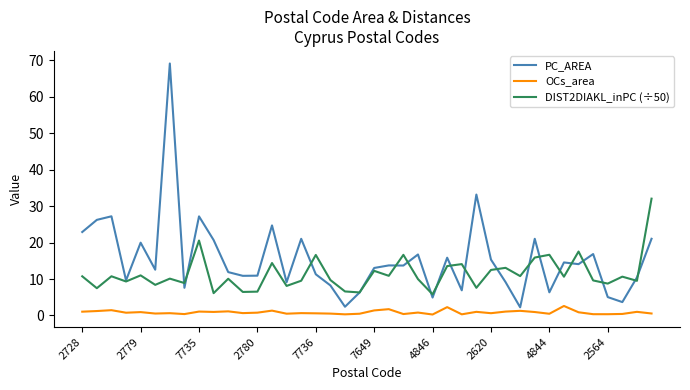

In DIST2DIAKL_inPC (÷50), how many points are higher than both neighbors (excluding endpoints)?

14